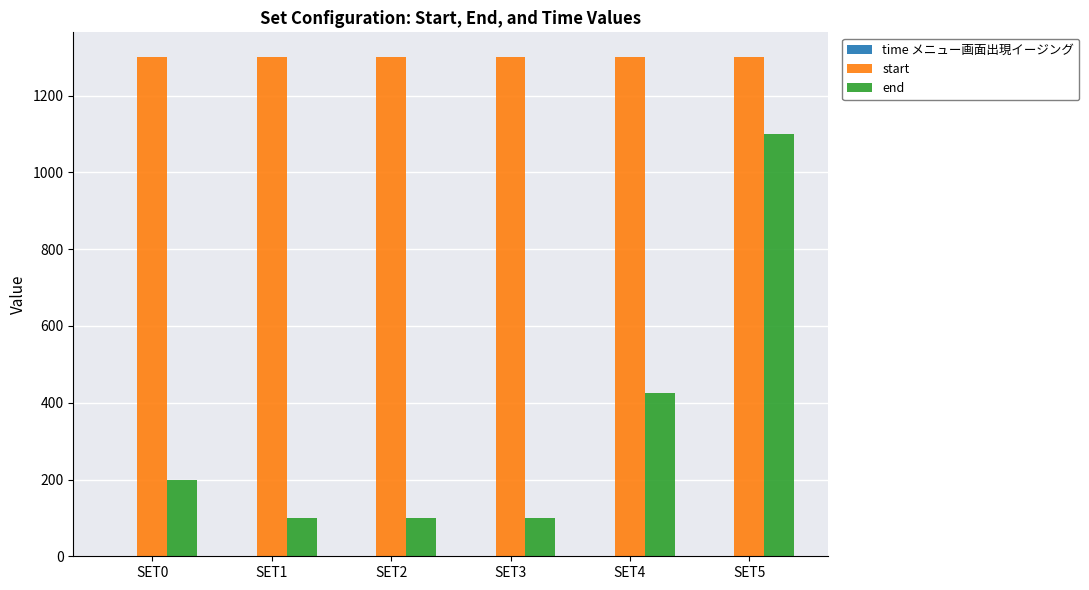

At which label does end reach its peak?

SET5